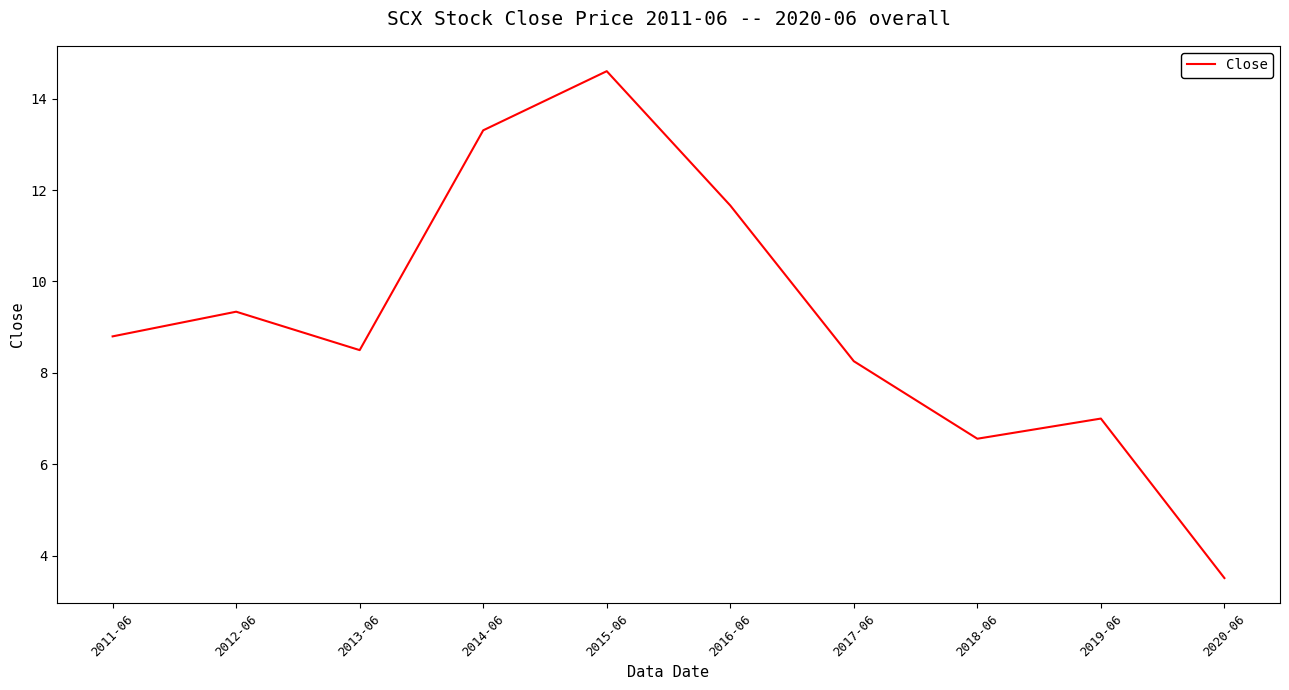

What is the maximum value shown in the chart?

14.6